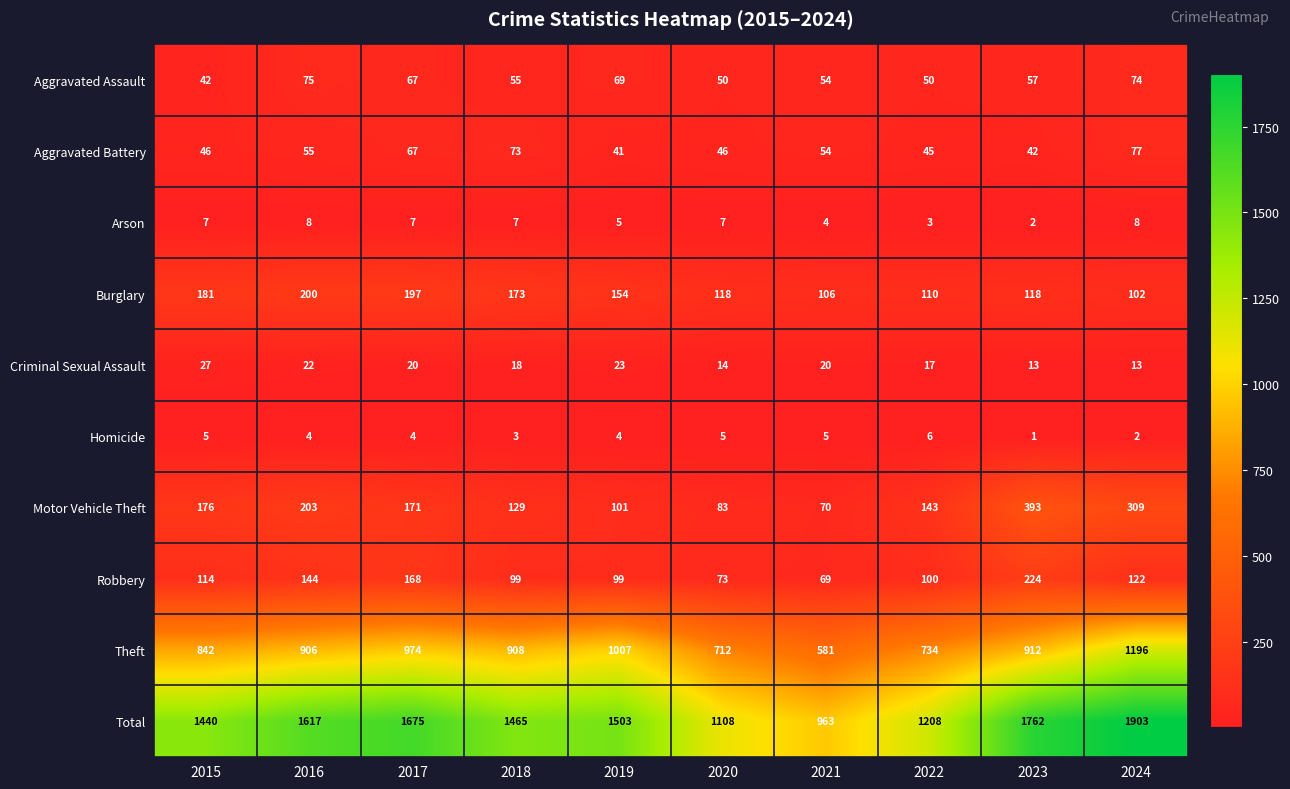

The value of Criminal Sexual Assault at 2018 is 5. True or false?

False